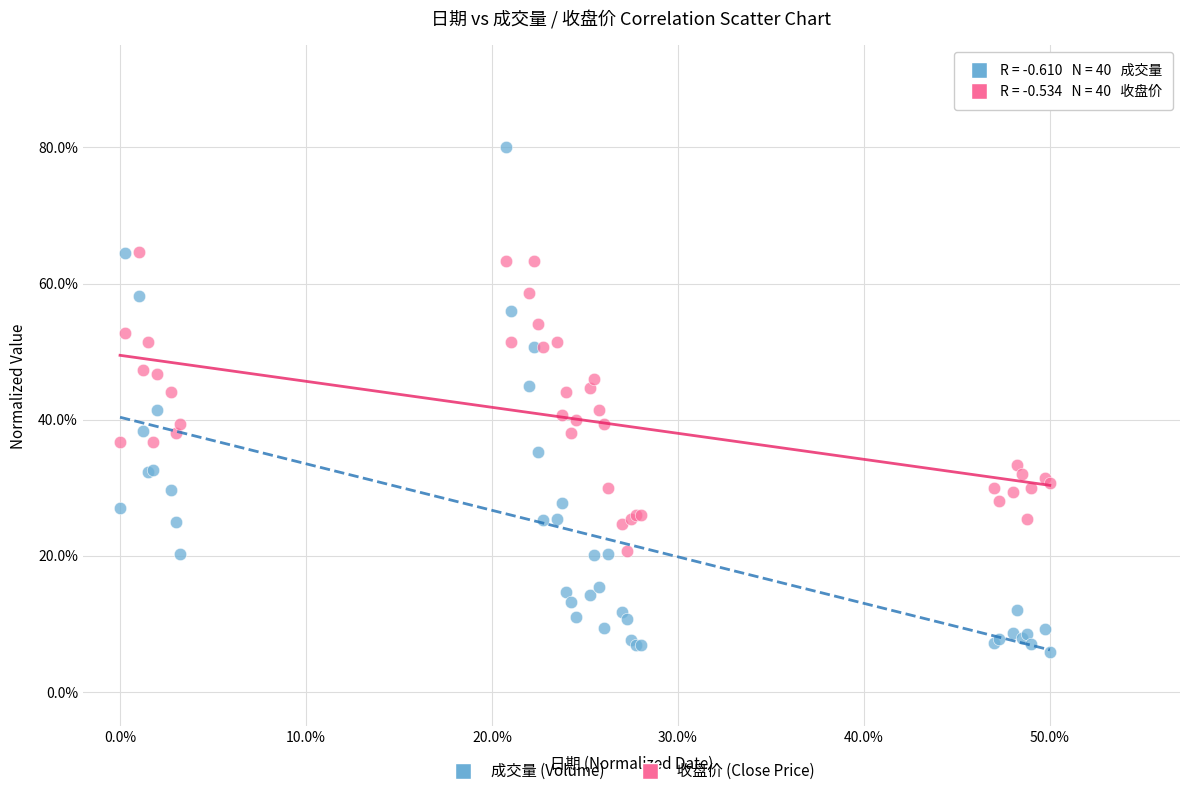

Which series reaches the minimum Y coordinate?

成交量 (Volume)